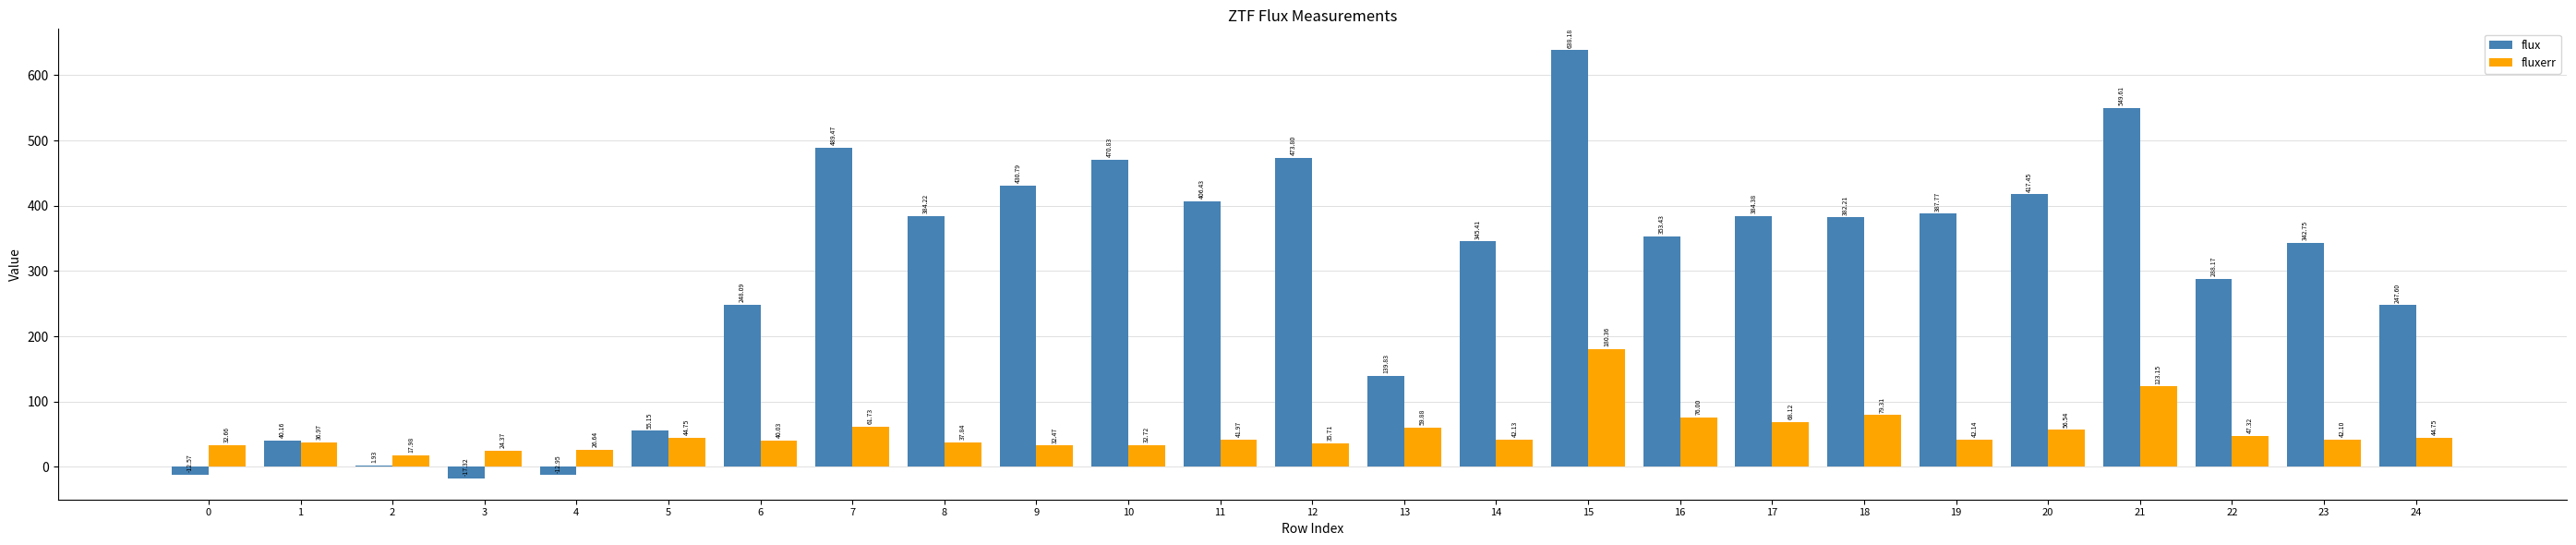

What is the total value across all series at 19?

429.9